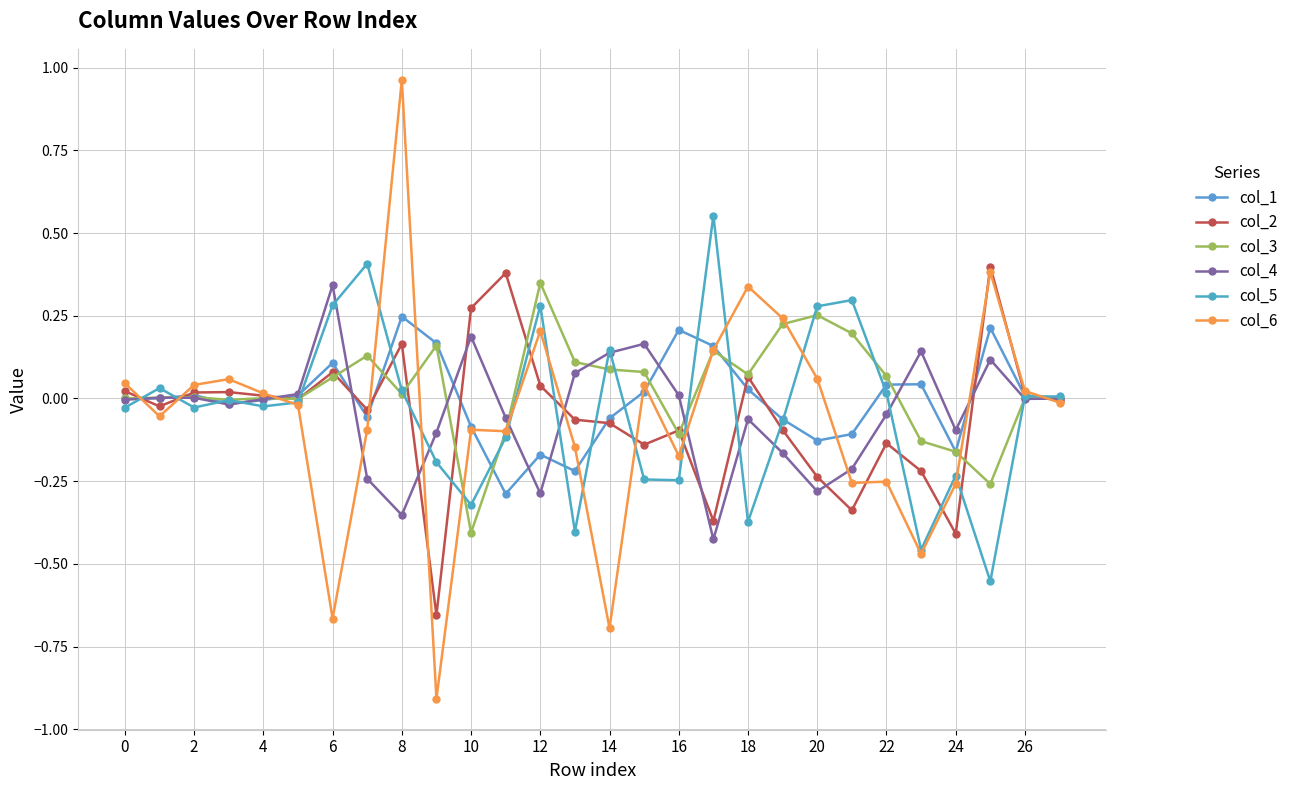

Reading right to left, what are all the values shown in this chart?

col_1: 0.0	0.0	0.2	-0.2	0.0	0.0	-0.1	-0.1	-0.1	0.0	0.2	0.2	0.0	-0.1	-0.2	-0.2	-0.3	-0.1	0.2	0.2	-0.1	0.1	0.0	-0.0	-0.0	0.0	-0.0	-0.0
col_2: -0.0	0.0	0.4	-0.4	-0.2	-0.1	-0.3	-0.2	-0.1	0.1	-0.4	-0.1	-0.1	-0.1	-0.1	0.0	0.4	0.3	-0.7	0.2	-0.0	0.1	-0.0	0.0	0.0	0.0	-0.0	0.0
col_3: 0.0	0.0	-0.3	-0.2	-0.1	0.1	0.2	0.3	0.2	0.1	0.1	-0.1	0.1	0.1	0.1	0.3	-0.1	-0.4	0.2	0.0	0.1	0.1	-0.0	0.0	-0.0	0.0	0.0	0.0
col_4: -0.0	-0.0	0.1	-0.1	0.1	-0.0	-0.2	-0.3	-0.2	-0.1	-0.4	0.0	0.2	0.1	0.1	-0.3	-0.1	0.2	-0.1	-0.4	-0.2	0.3	0.0	-0.0	-0.0	0.0	0.0	-0.0
col_5: 0.0	0.0	-0.6	-0.2	-0.5	0.0	0.3	0.3	-0.1	-0.4	0.6	-0.2	-0.2	0.1	-0.4	0.3	-0.1	-0.3	-0.2	0.0	0.4	0.3	-0.0	-0.0	-0.0	-0.0	0.0	-0.0
col_6: -0.0	0.0	0.4	-0.3	-0.5	-0.3	-0.3	0.1	0.2	0.3	0.1	-0.2	0.0	-0.7	-0.1	0.2	-0.1	-0.1	-0.9	1.0	-0.1	-0.7	-0.0	0.0	0.1	0.0	-0.1	0.0